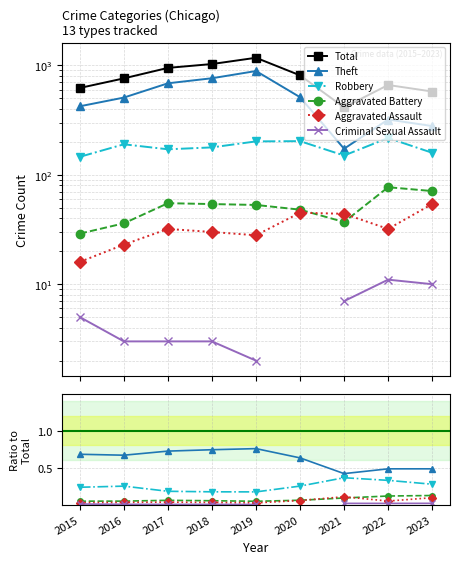

Does the chart display data point markers on the line(s)?

Yes